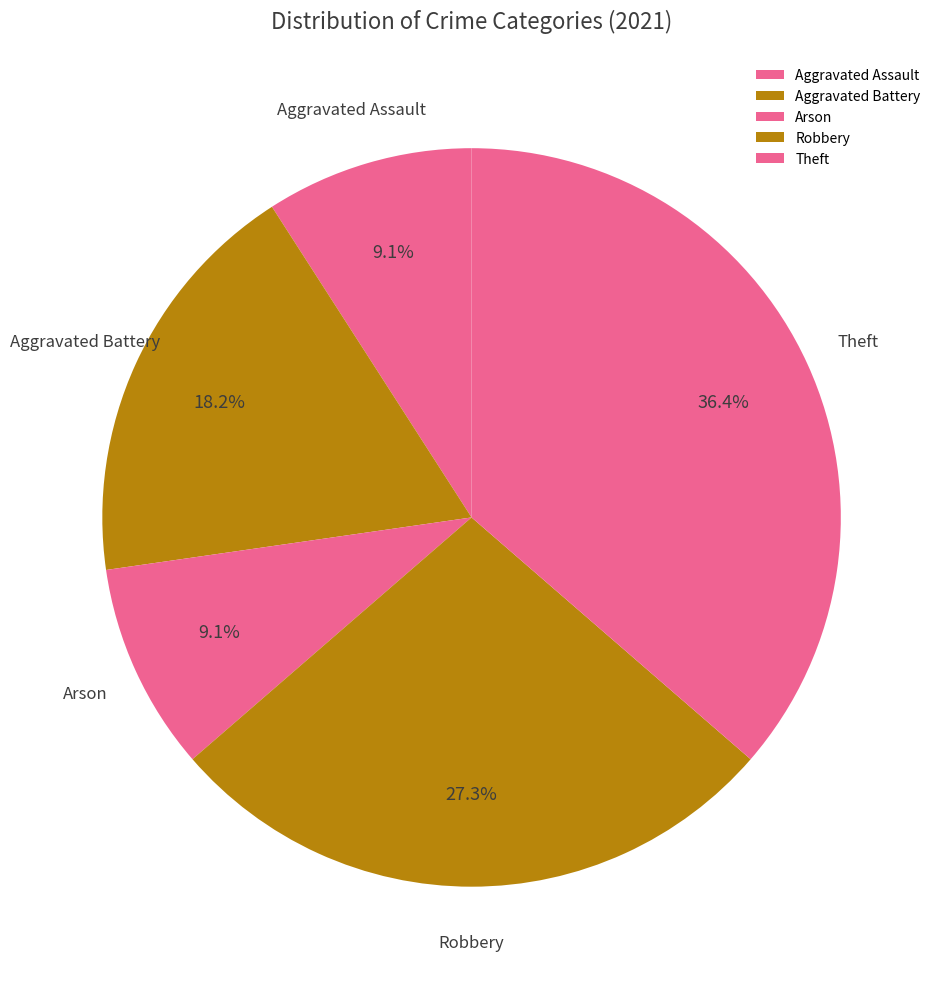

Does any single category account for the majority?

No